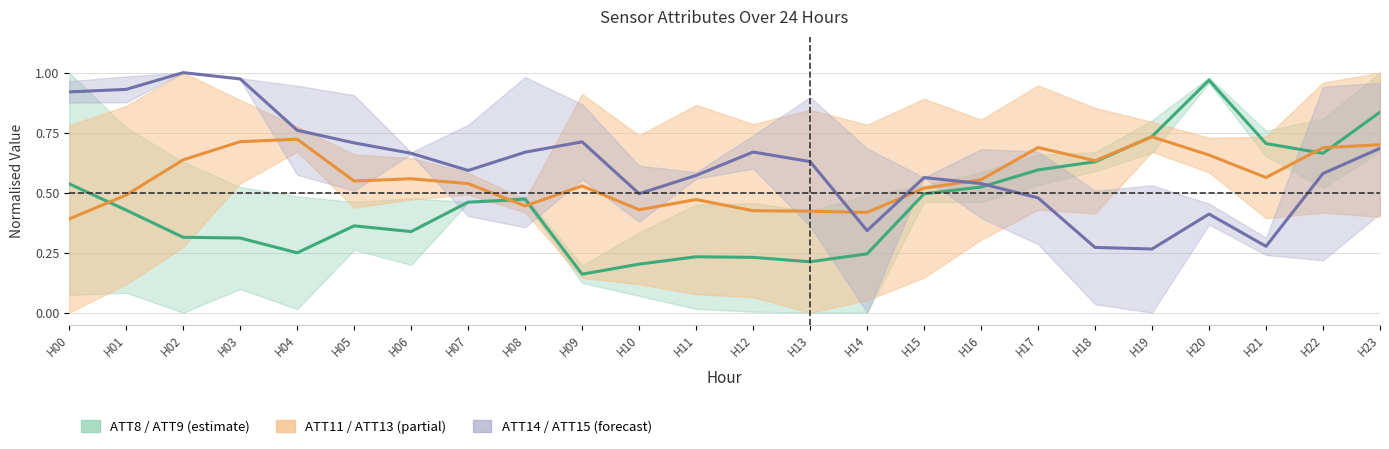

Which series has the largest total across all categories?

ATT14/ATT15 mid